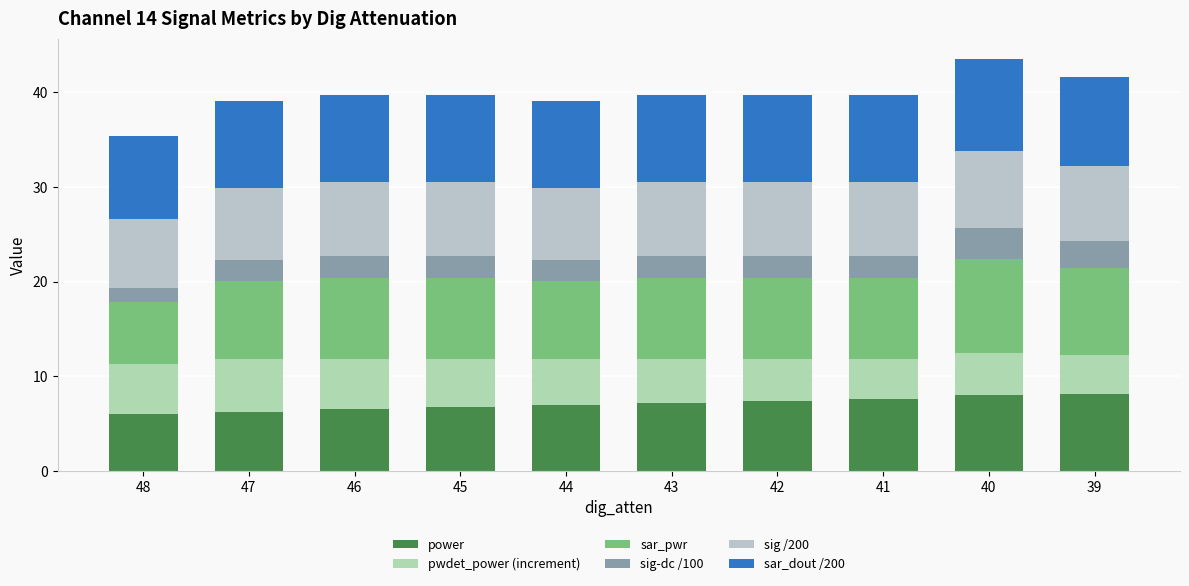

How many data points does each series have?

10